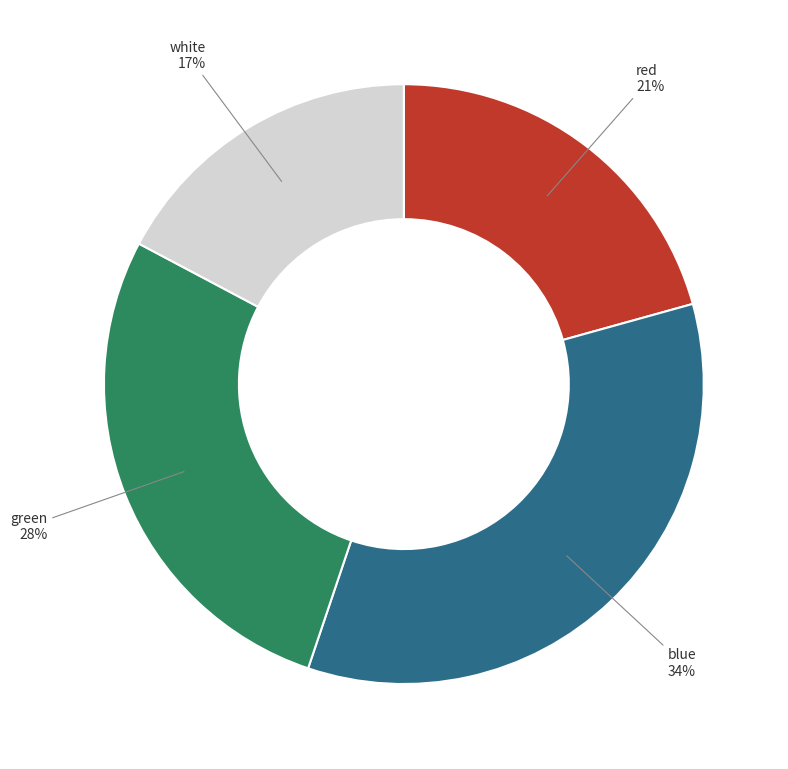

To the nearest percent, what is the difference between the blue and white slice percentages?

17%